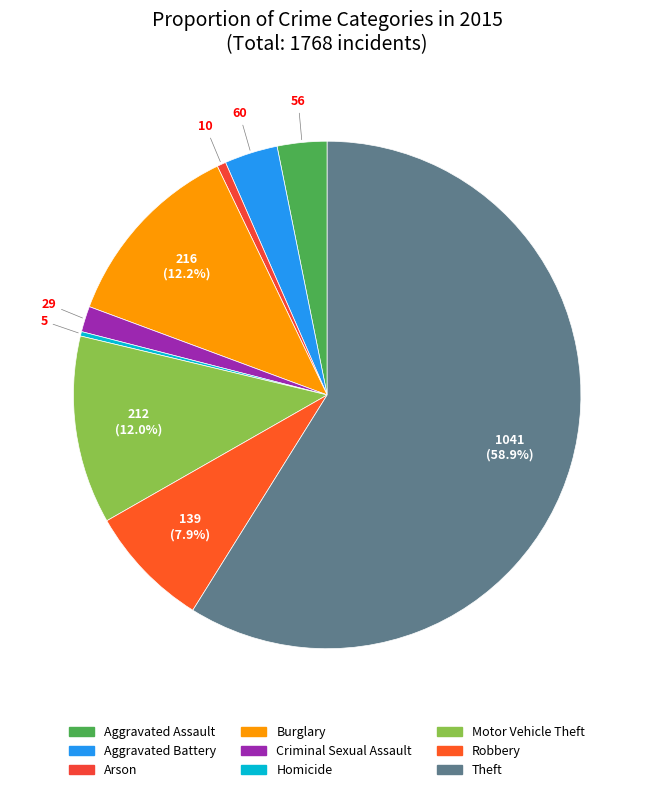

What portion of the pie excludes Theft?

41.1%